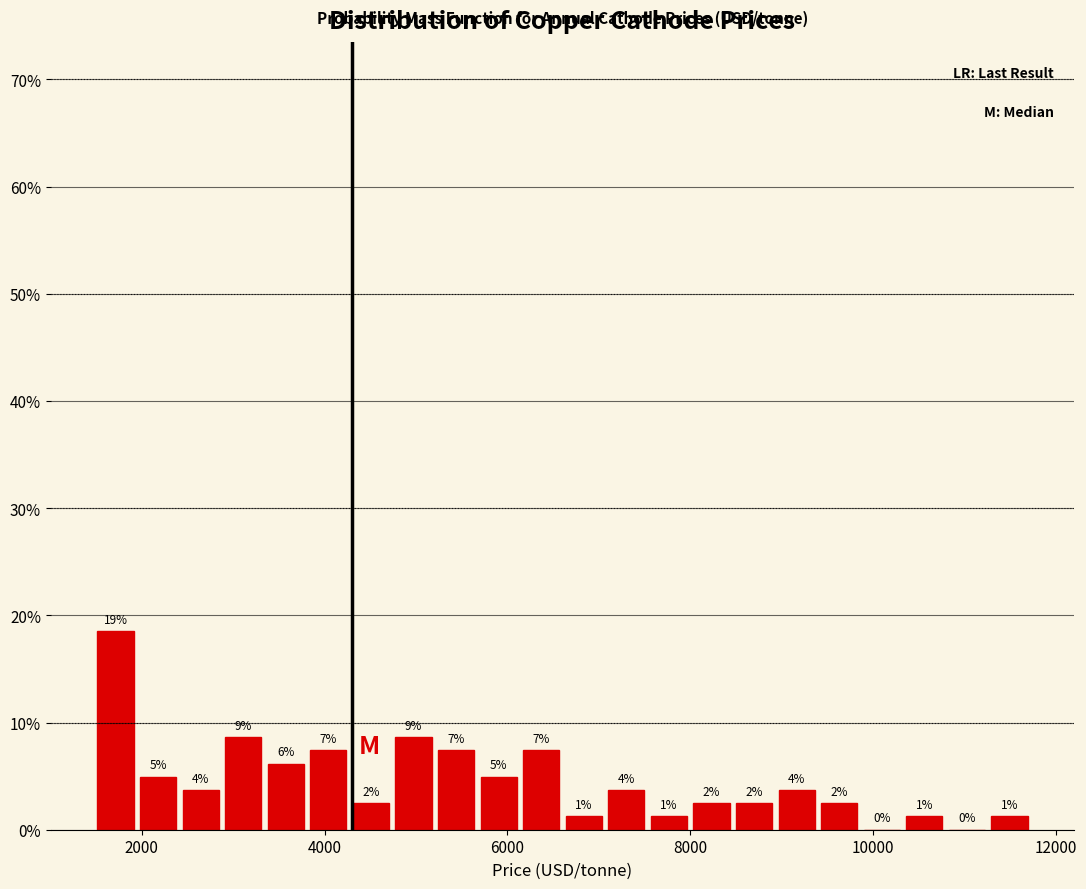

Read against the x-axis, roughly where is the centre of the tallest bar?

1800